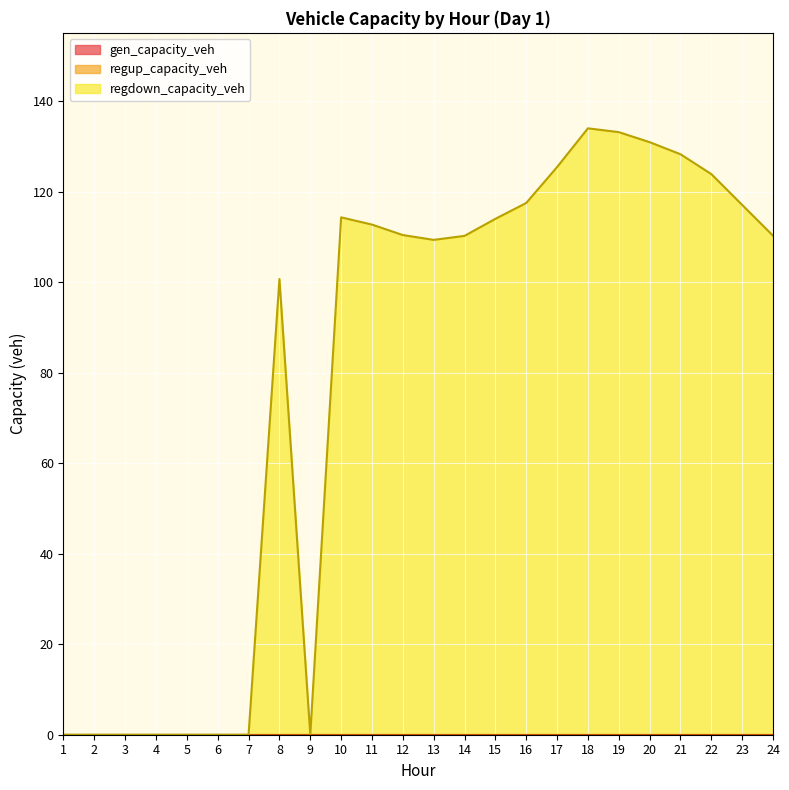

Rank the series by their maximum value, from lowest to highest.

gen_capacity_veh, regup_capacity_veh, regdown_capacity_veh